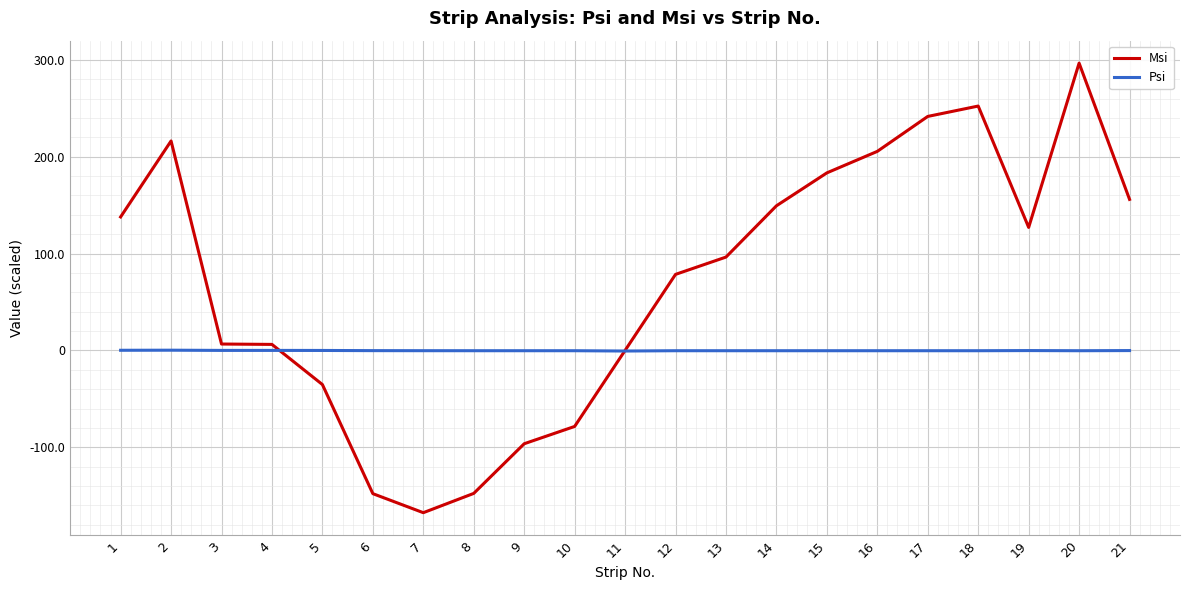

What are all the series names shown in the legend?

Msi, Psi